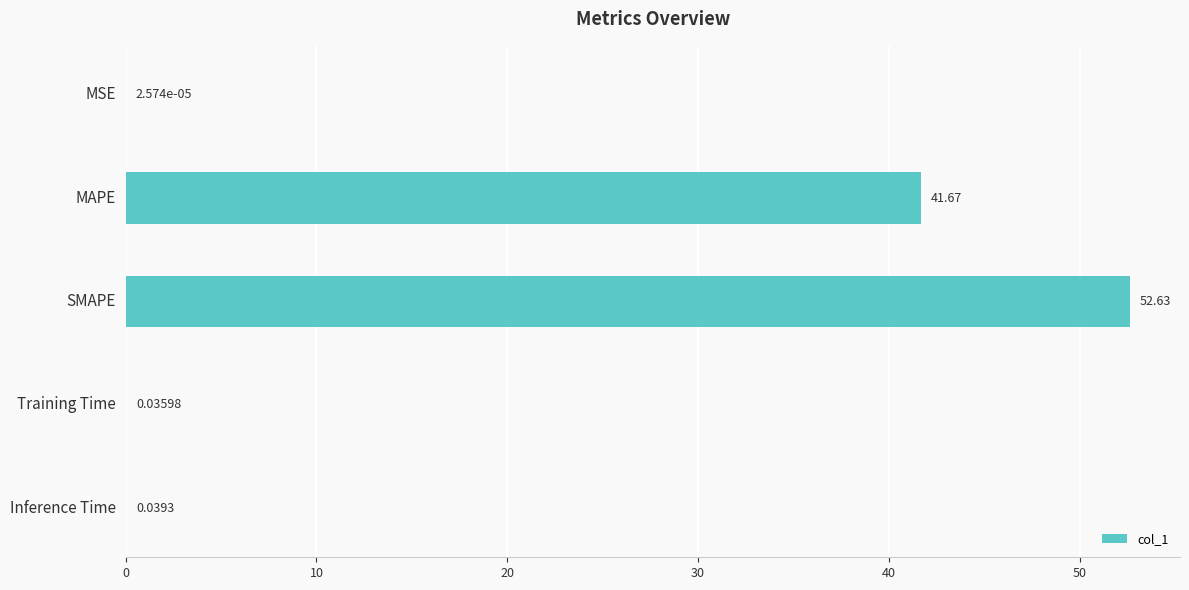

Which category has the highest value across all series?

SMAPE